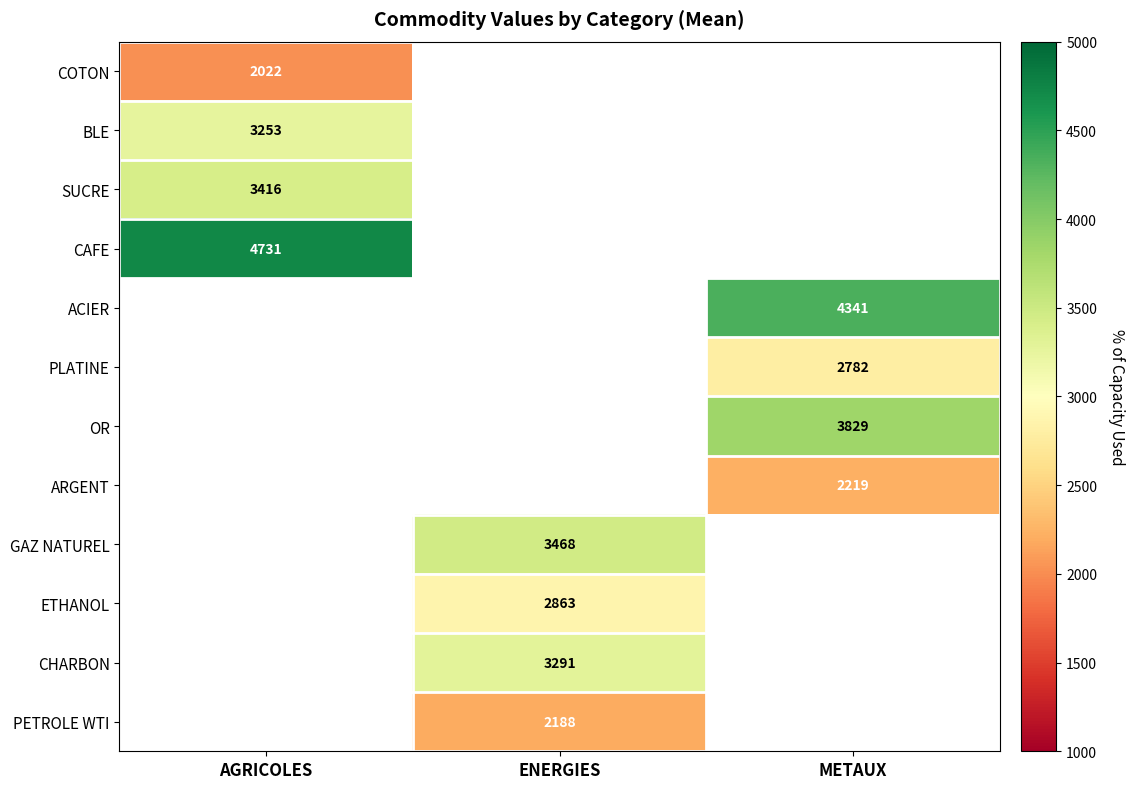

The PLATINE series shows 4625 at METAUX. True or false?

False